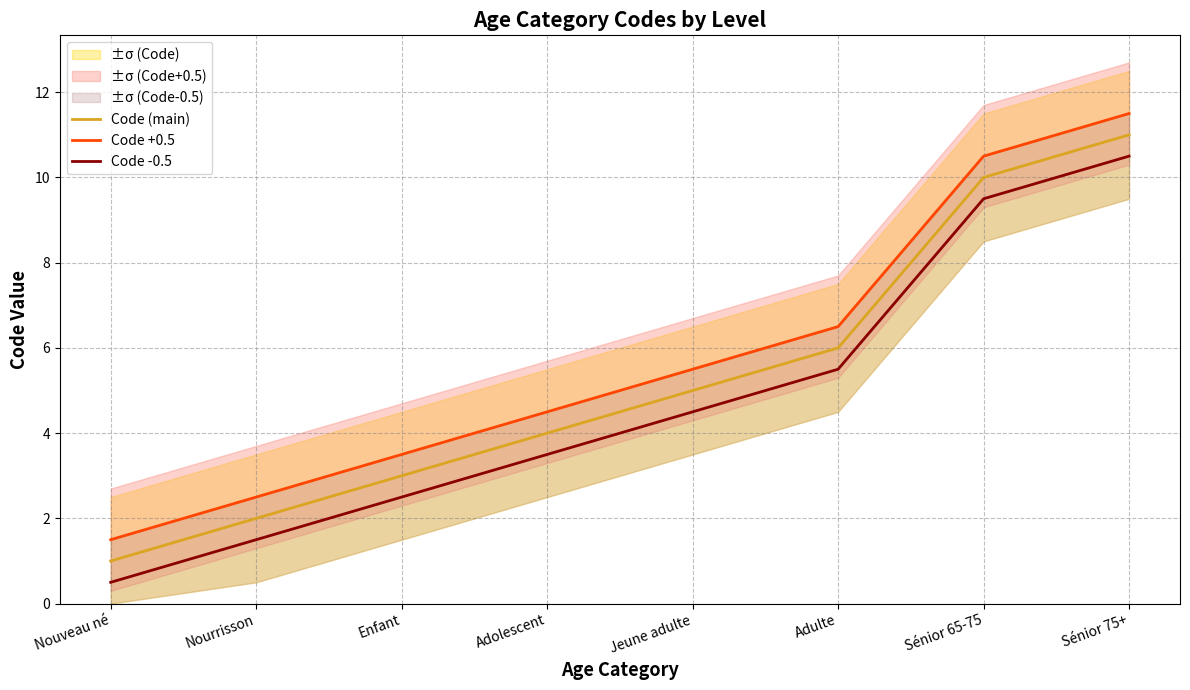

True or false: Code -0.5 and Code +0.5 cross at least once.

False